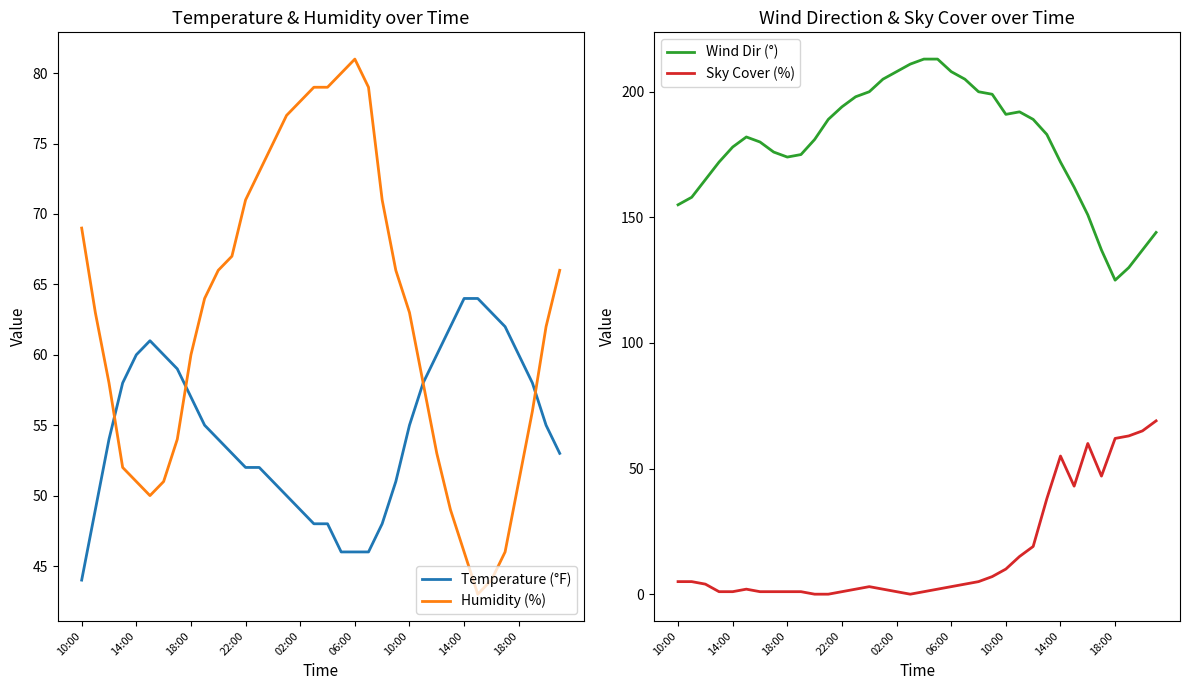

How many interior local peaks does the Temperature (°F) series have?

1